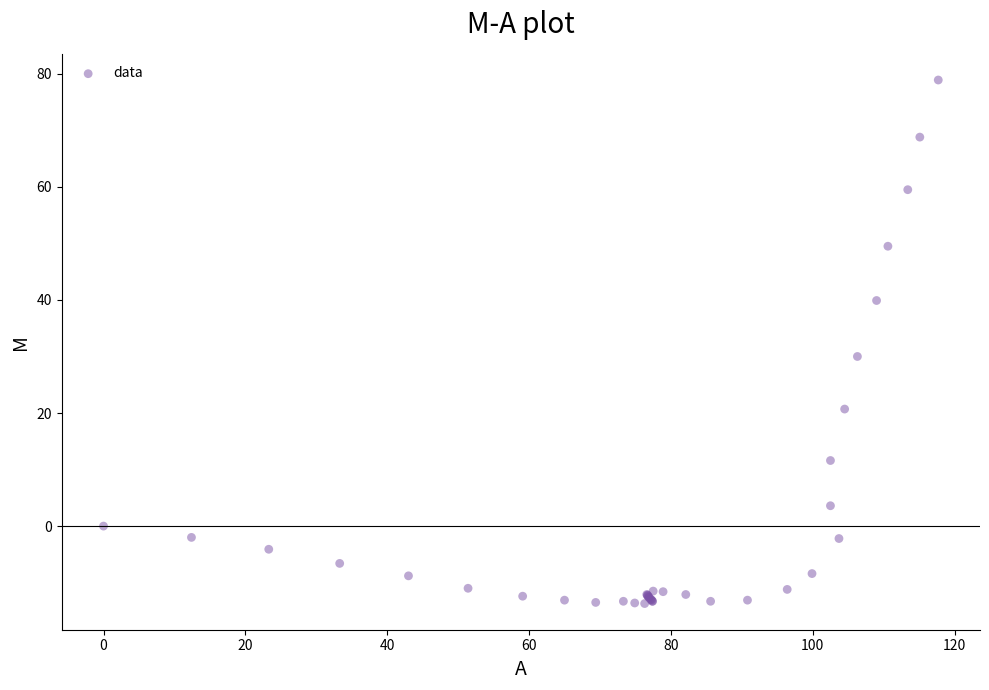

What Y value in the scatter plot is closest to 32?

30.0